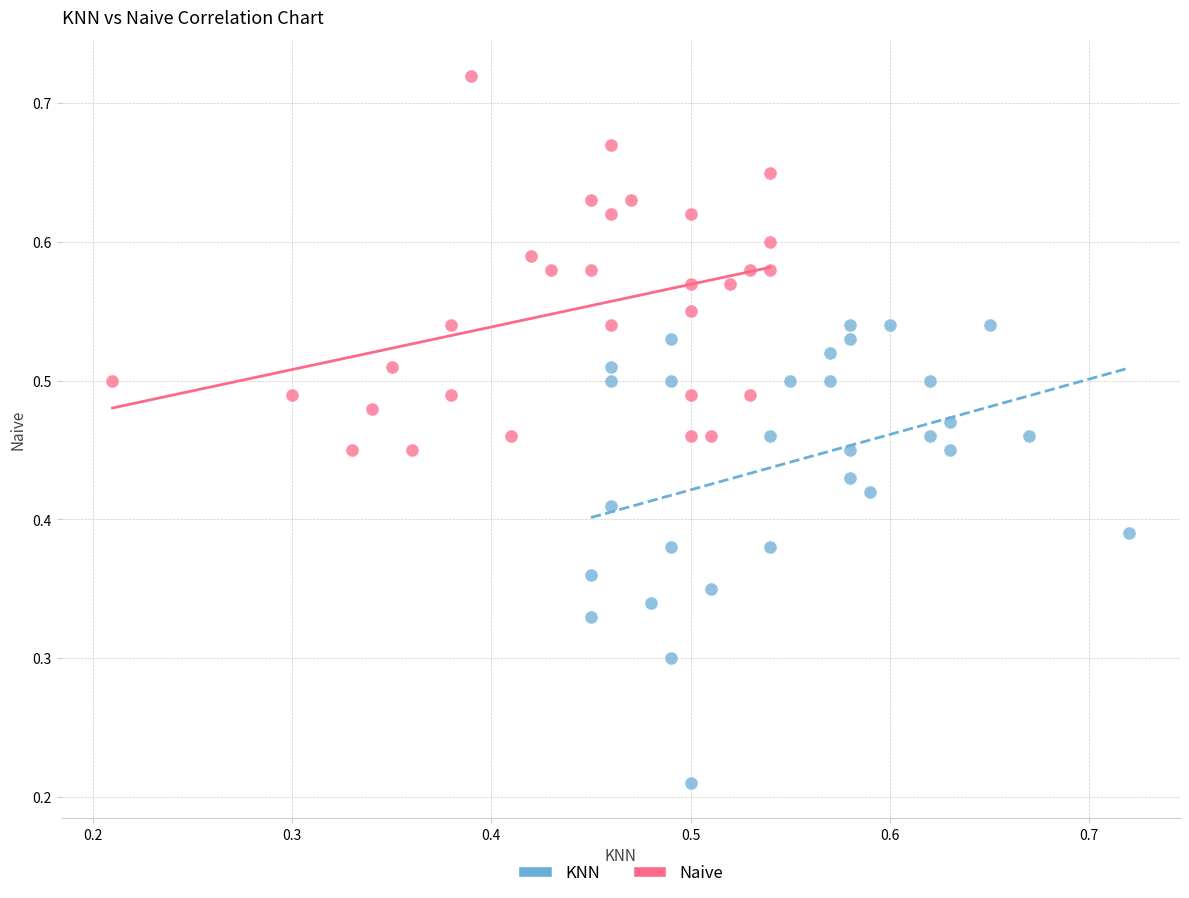

What are all the series names shown in the legend?

KNN, Naive